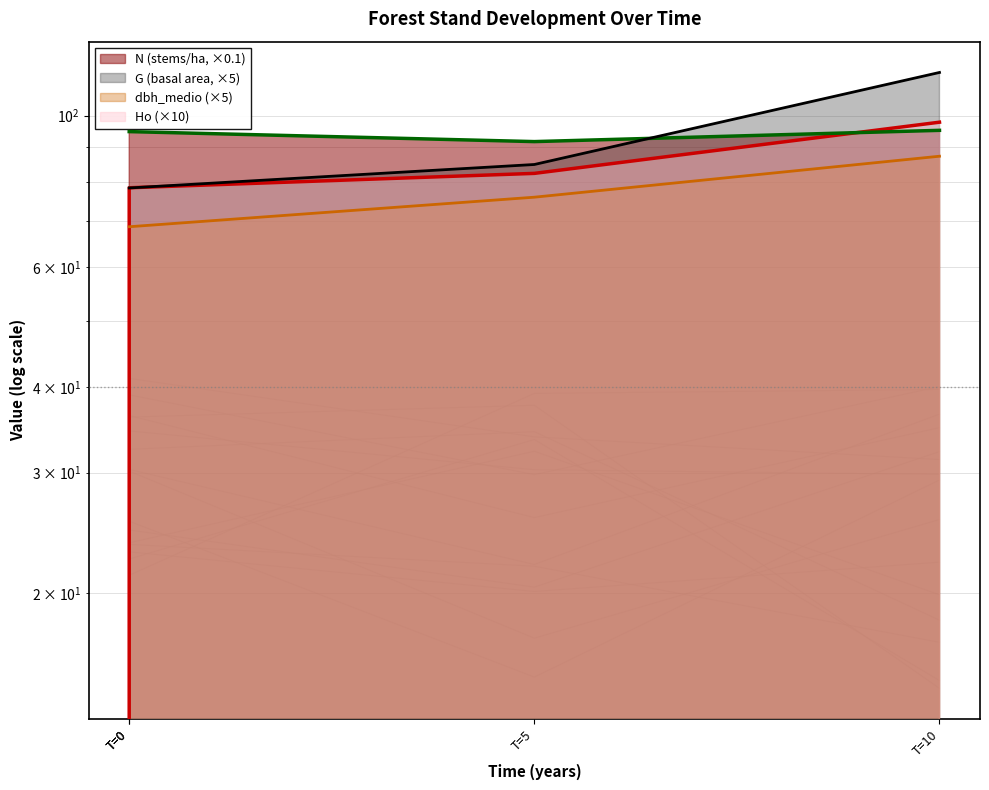

Reading left to right, transcribe all the data shown in this chart.

Ho: 0=0.0	0=78.4	5=82.3	10=97.8
N: 0=94.7	0=94.7	5=91.6	10=95.2
G: 0=78.3	0=78.3	5=84.8	10=115.6
dbh_medio: 0=68.8	0=68.8	5=76.0	10=87.2